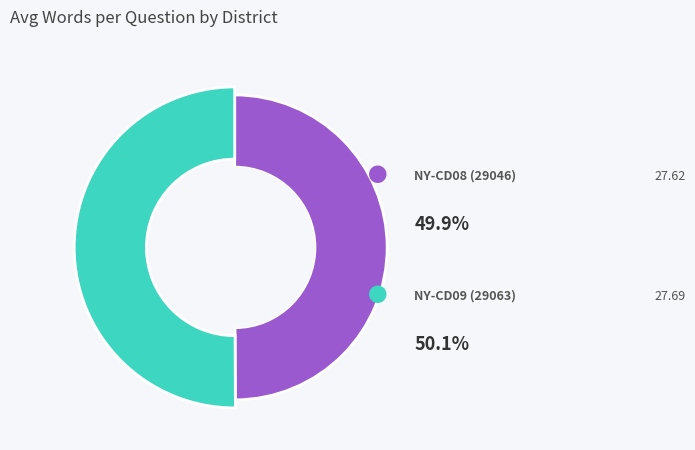

Count the number of slices in the pie.

2